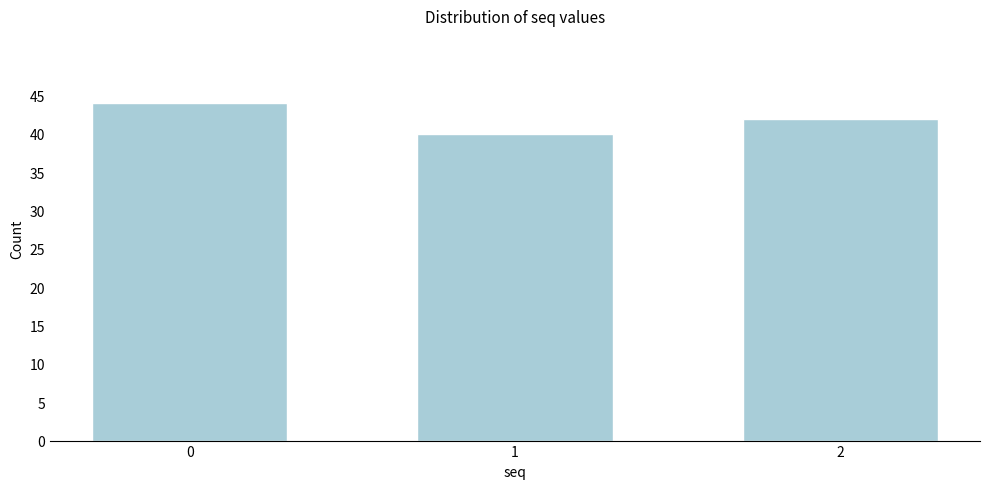

Reading right to left, extract all data points from this chart.

2=42	1=40	0=44